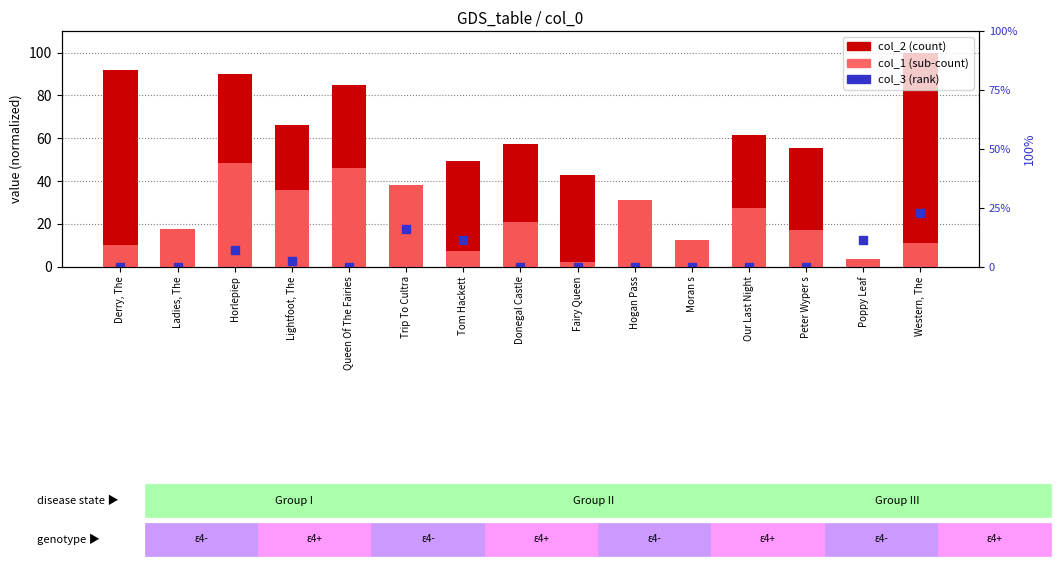

Which series has the largest total across all categories?

col_2 (count)